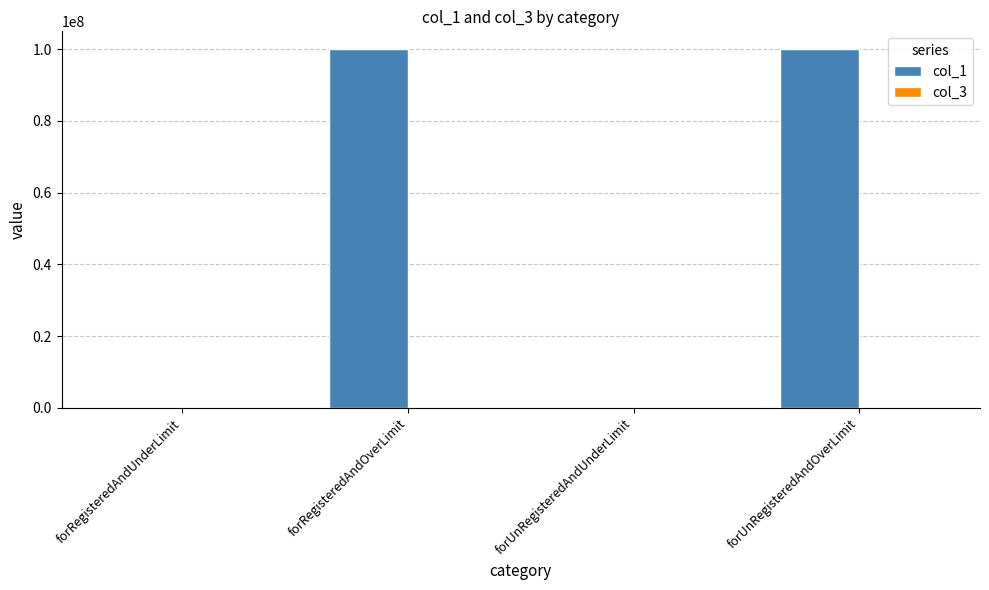

How many series are shown in this chart?

2